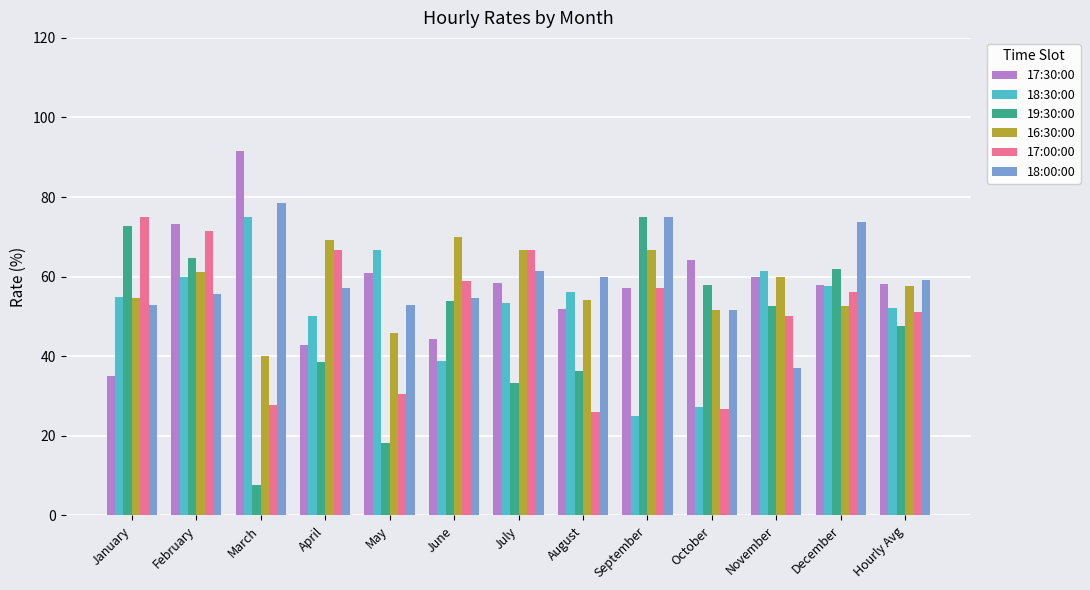

What is the average value of the 19:30:00 series?

47.7